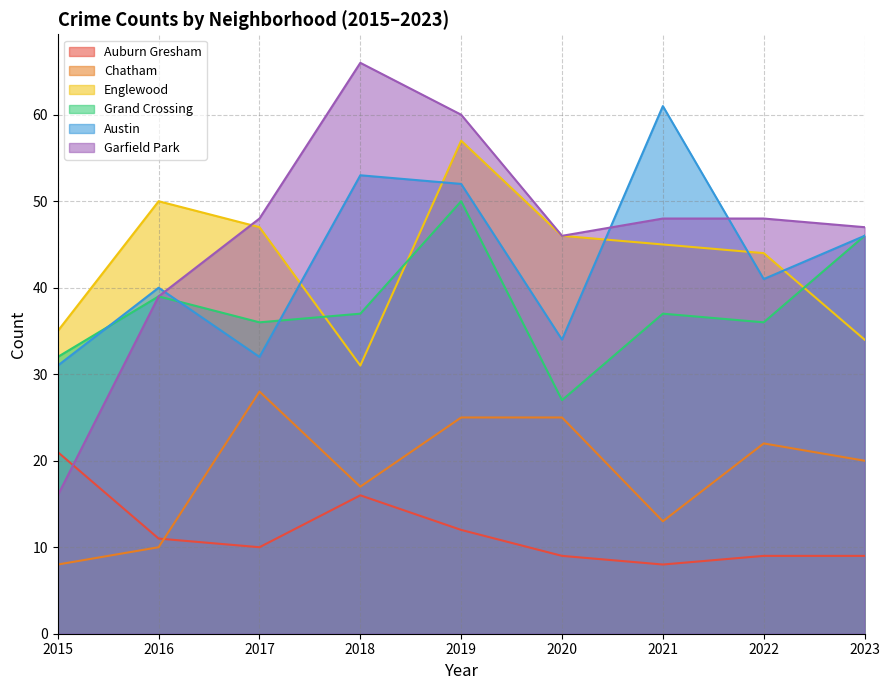

Which series ends up on top after the final intersection of Grand Crossing and Englewood?

Grand Crossing